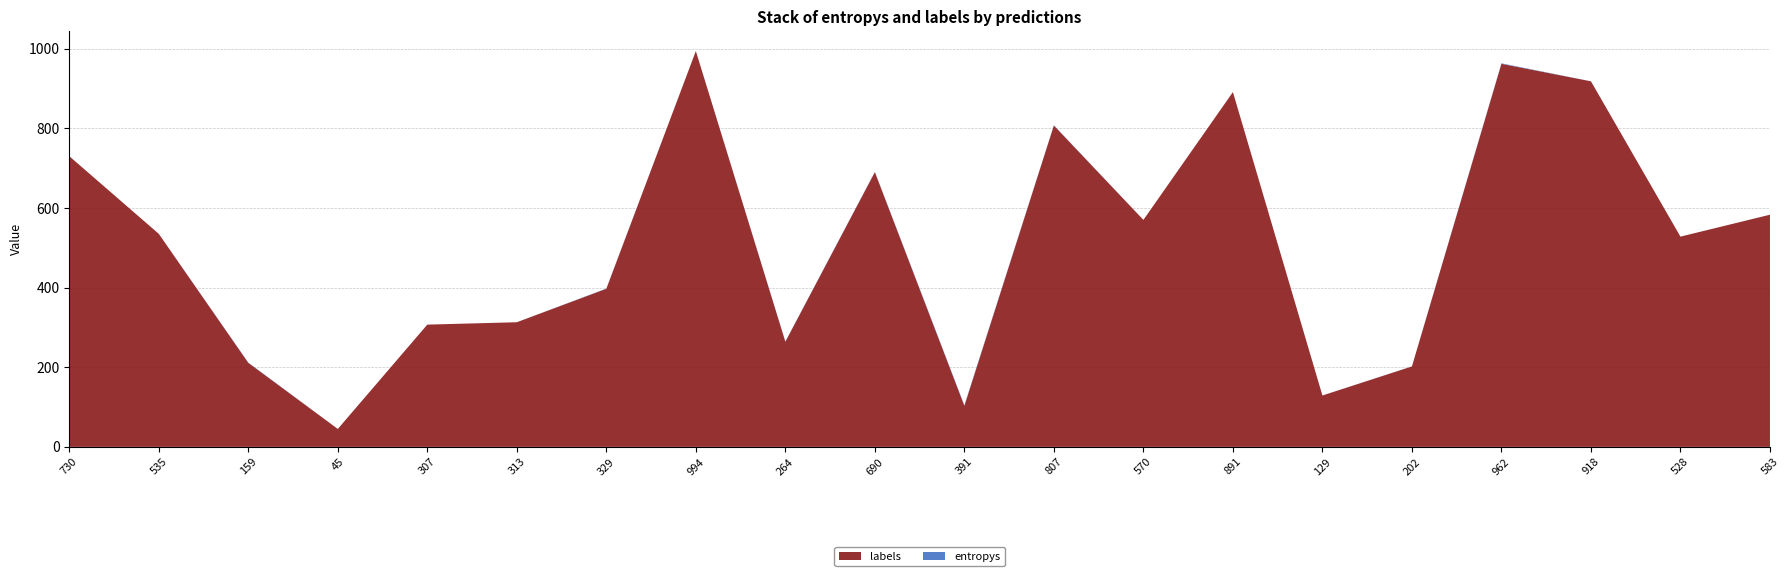

Reading right to left, list all the values displayed in this chart.

entropys: 19=0.0	18=0.0	17=0.1	16=1.2	15=0.2	14=0.1	13=0.0	12=0.0	11=0.7	10=1.6	9=0.6	8=0.7	7=0.1	6=0.6	5=0.0	4=0.0	3=0.0	2=0.8	1=0.0	0=0.0
labels: 19=583.0	18=528.0	17=918.0	16=962.0	15=202.0	14=129.0	13=891.0	12=570.0	11=807.0	10=103.0	9=690.0	8=264.0	7=994.0	6=397.0	5=313.0	4=307.0	3=45.0	2=211.0	1=535.0	0=730.0